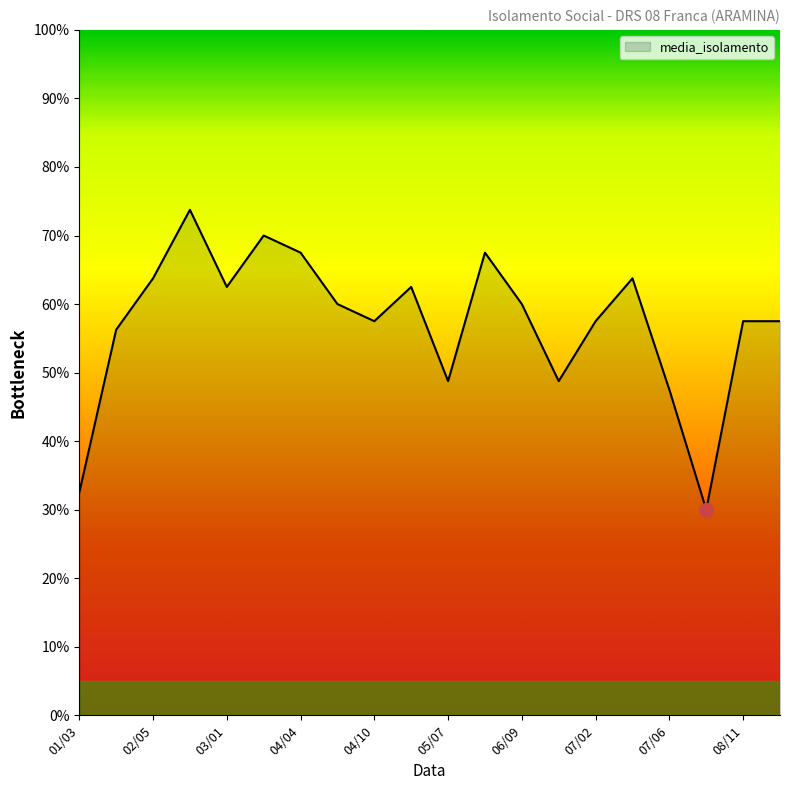

What is the smallest value displayed?

30.0